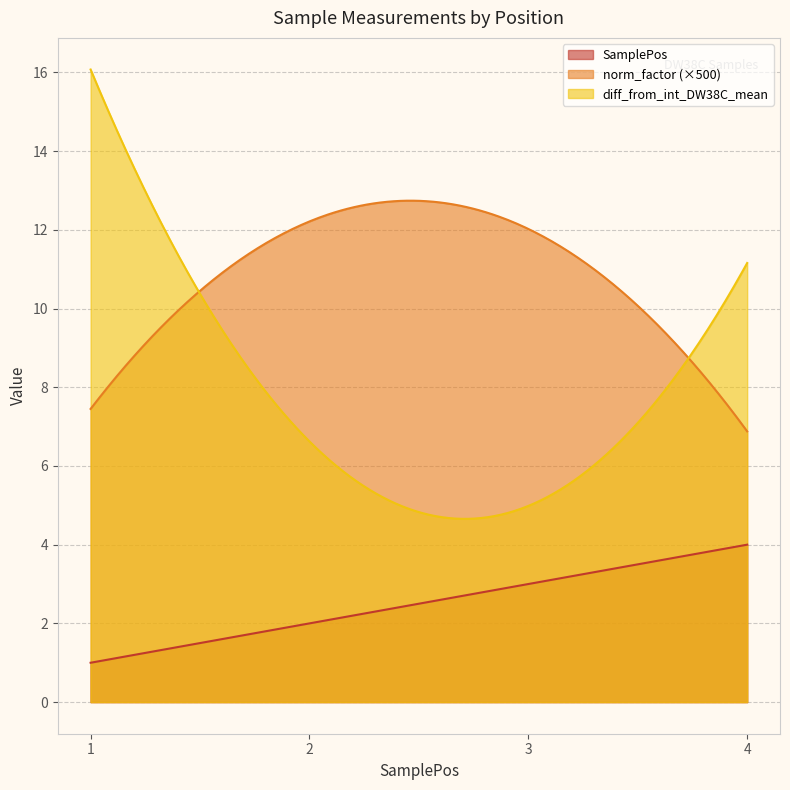

Which series has the widest spread of values?

diff_from_int_DW38C_mean